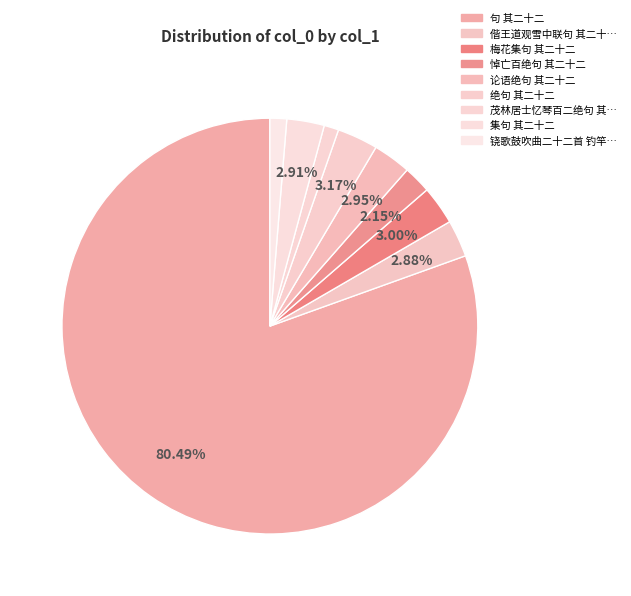

To the nearest percent, what is the average slice percentage?

11%